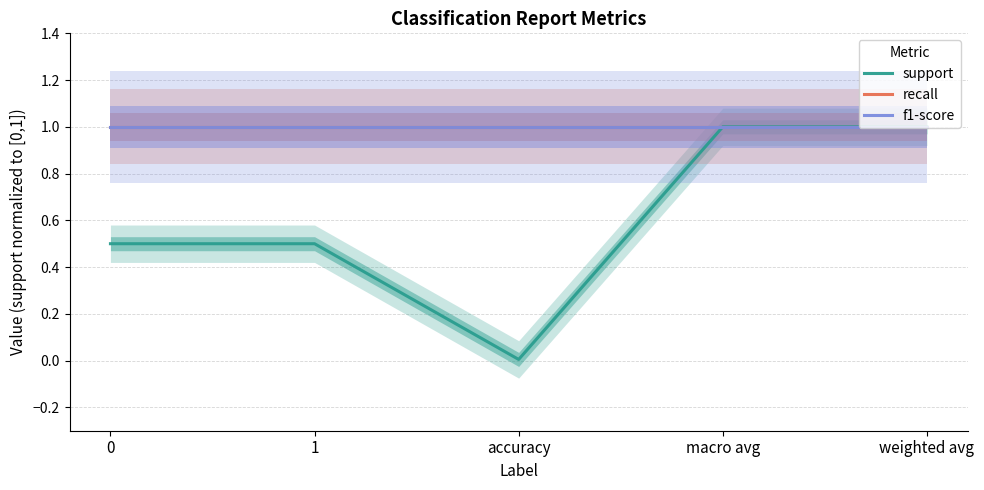

Is this an area chart (filled region under the line)?

No